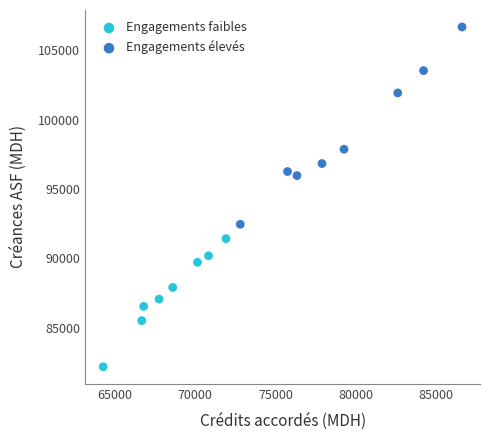

Which series contains the highest Y value?

Engagements élevés